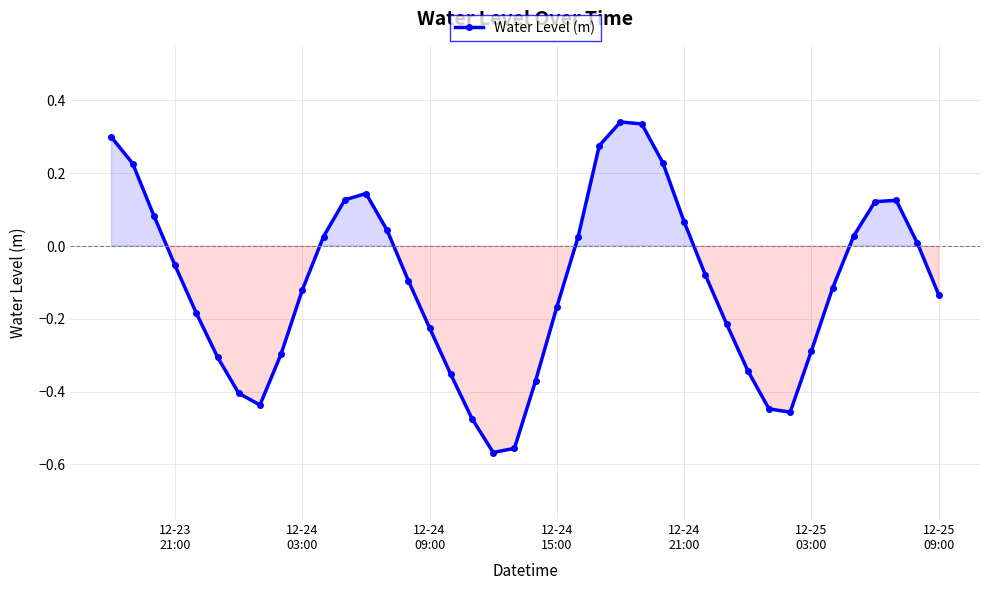

True or false: the data has more than 0 interior local peaks.

True